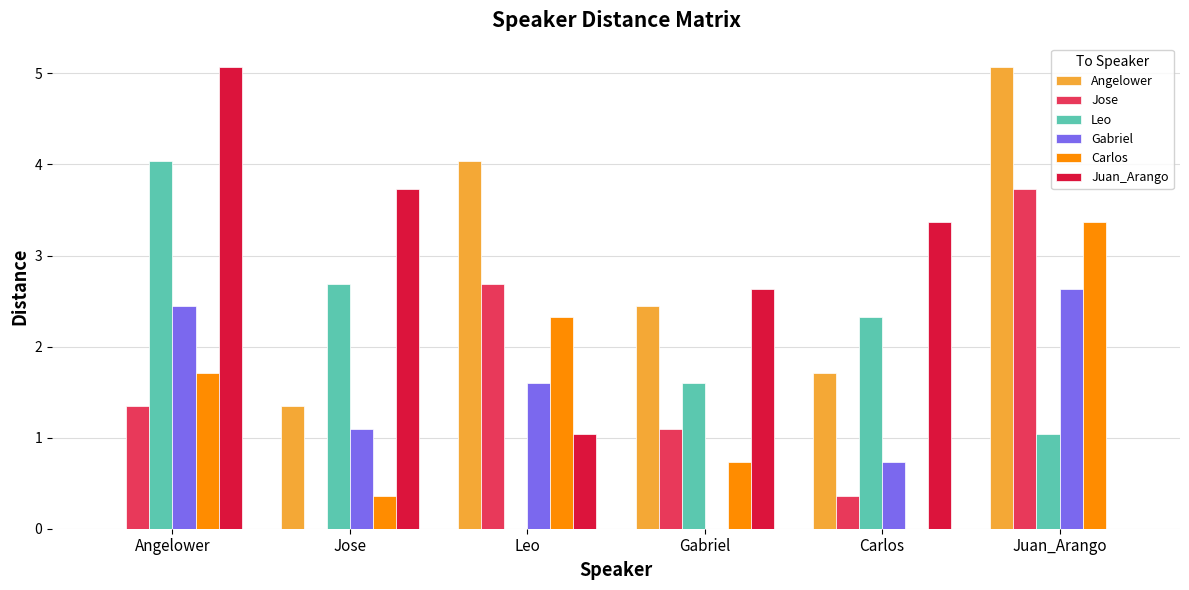

The value of Gabriel at Gabriel is 0.0. True or false?

True